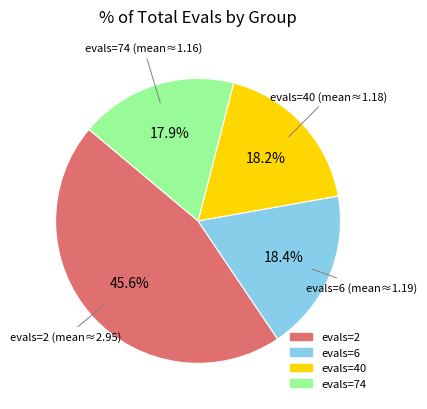

To the nearest percent, what is the average slice percentage?

25%